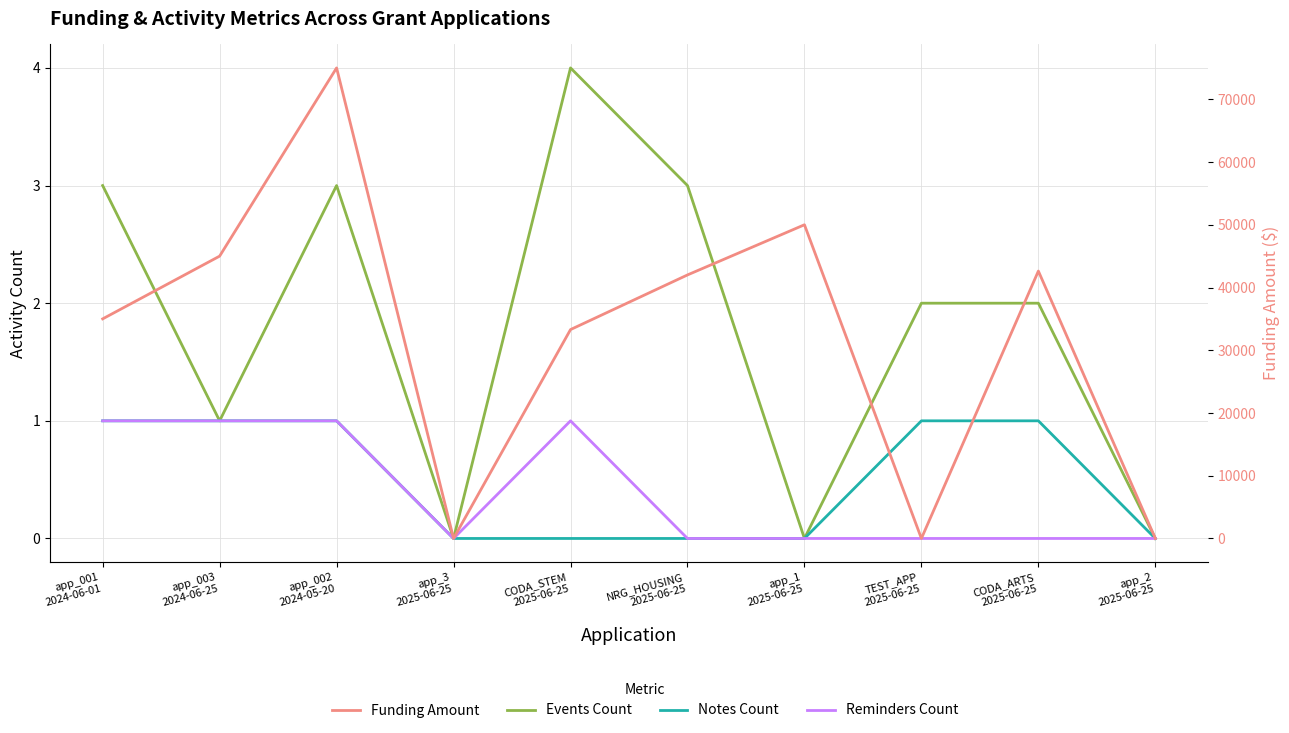

Reading left to right, transcribe all the data shown in this chart.

Events Count: app_001
2024-06-01=3	app_003
2024-06-25=1	app_002
2024-05-20=3	app_3
2025-06-25=0	CODA_STEM
2025-06-25=4	NRG_HOUSING
2025-06-25=3	app_1
2025-06-25=0	TEST_APP
2025-06-25=2	CODA_ARTS
2025-06-25=2	app_2
2025-06-25=0
Notes Count: app_001
2024-06-01=1	app_003
2024-06-25=1	app_002
2024-05-20=1	app_3
2025-06-25=0	CODA_STEM
2025-06-25=0	NRG_HOUSING
2025-06-25=0	app_1
2025-06-25=0	TEST_APP
2025-06-25=1	CODA_ARTS
2025-06-25=1	app_2
2025-06-25=0
Reminders Count: app_001
2024-06-01=1	app_003
2024-06-25=1	app_002
2024-05-20=1	app_3
2025-06-25=0	CODA_STEM
2025-06-25=1	NRG_HOUSING
2025-06-25=0	app_1
2025-06-25=0	TEST_APP
2025-06-25=0	CODA_ARTS
2025-06-25=0	app_2
2025-06-25=0
Funding Amount: app_001
2024-06-01=35000	app_003
2024-06-25=45000	app_002
2024-05-20=75000	app_3
2025-06-25=0	CODA_STEM
2025-06-25=33293	NRG_HOUSING
2025-06-25=42004	app_1
2025-06-25=50000	TEST_APP
2025-06-25=0	CODA_ARTS
2025-06-25=42621	app_2
2025-06-25=0